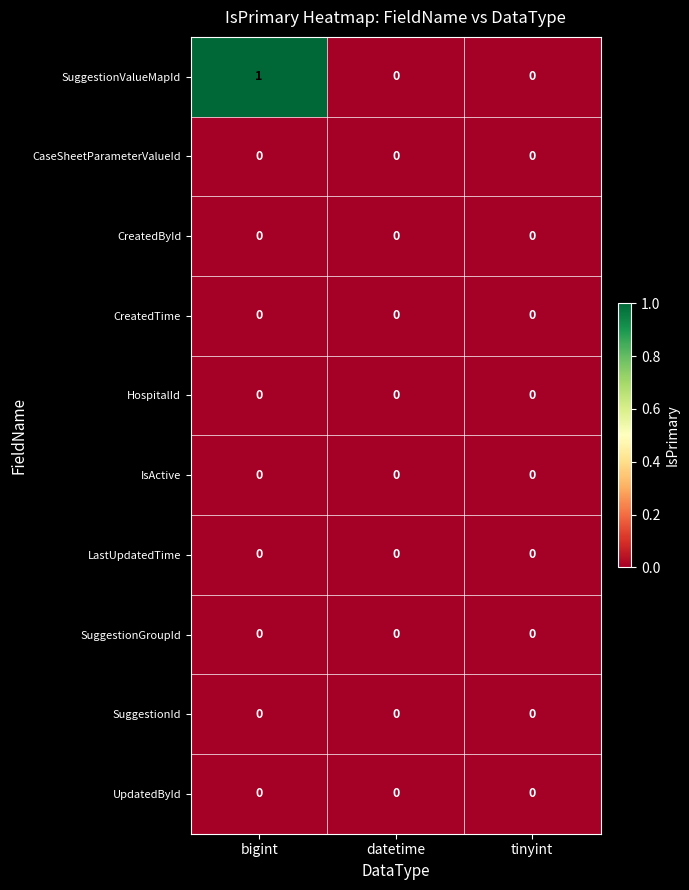

Which series has the largest total across all categories?

SuggestionValueMapId